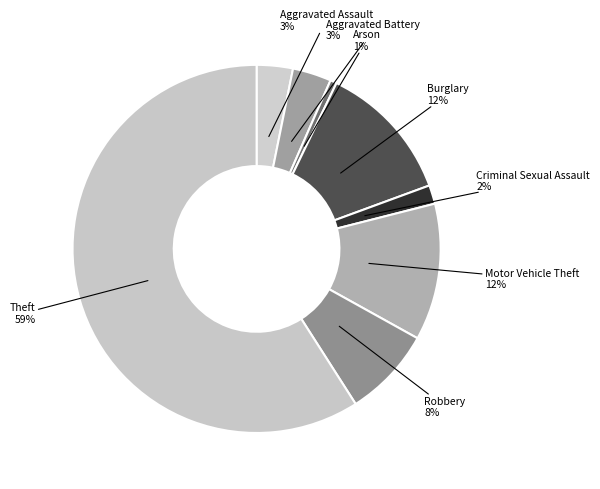

Which has a higher value, Criminal Sexual Assault or Burglary?

Burglary